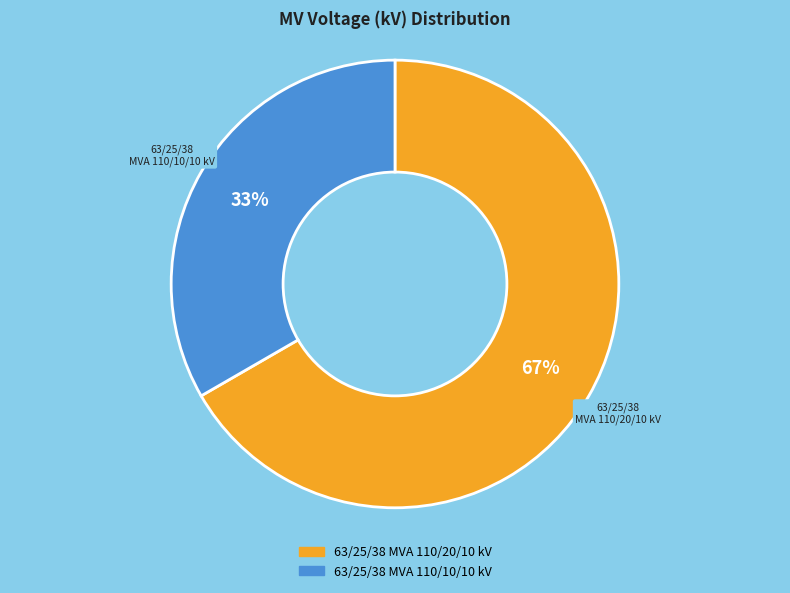

Does 63/25/38 MVA 110/20/10 kV account for over 50% of the chart?

Yes